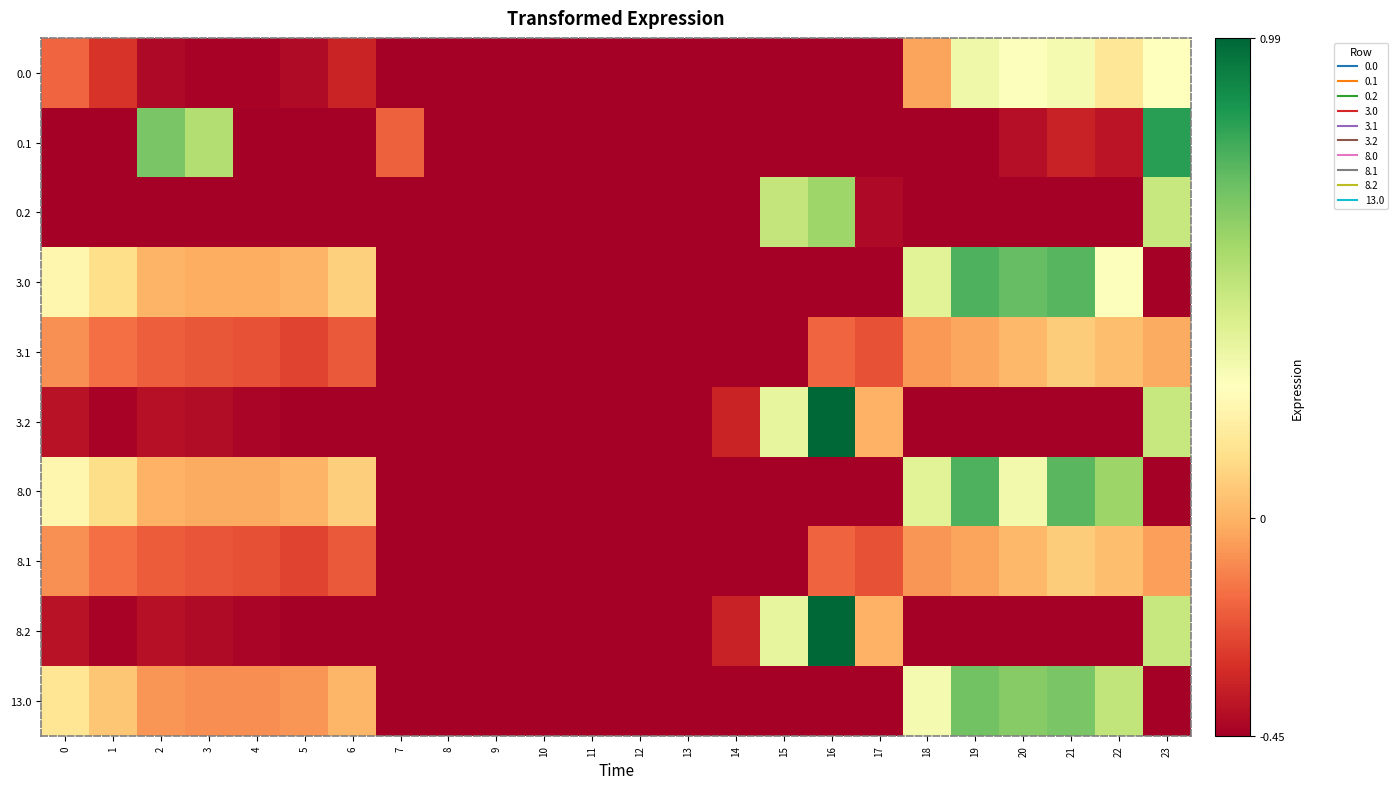

Reading right to left, what are all the values shown in this chart?

0.0: 23=0.3	22=0.2	21=0.3	20=0.3	19=0.3	18=-0.0	17=-0.5	16=-0.5	15=-0.5	14=-0.5	13=-0.5	12=-0.5	11=-0.5	10=-0.5	9=-0.5	8=-0.5	7=-0.5	6=-0.3	5=-0.4	4=-0.4	3=-0.4	2=-0.4	1=-0.3	0=-0.2
0.1: 23=0.8	22=-0.4	21=-0.3	20=-0.4	19=-0.5	18=-0.5	17=-0.5	16=-0.5	15=-0.5	14=-0.5	13=-0.5	12=-0.5	11=-0.5	10=-0.5	9=-0.5	8=-0.5	7=-0.2	6=-0.5	5=-0.5	4=-0.5	3=0.5	2=0.7	1=-0.5	0=-0.5
0.2: 23=0.5	22=-0.5	21=-0.5	20=-0.5	19=-0.5	18=-0.5	17=-0.4	16=0.6	15=0.5	14=-0.5	13=-0.5	12=-0.5	11=-0.5	10=-0.5	9=-0.5	8=-0.5	7=-0.5	6=-0.5	5=-0.5	4=-0.5	3=-0.5	2=-0.5	1=-0.5	0=-0.5
3.0: 23=-0.5	22=0.3	21=0.7	20=0.7	19=0.7	18=0.4	17=-0.5	16=-0.5	15=-0.5	14=-0.5	13=-0.5	12=-0.5	11=-0.5	10=-0.5	9=-0.5	8=-0.5	7=-0.5	6=0.1	5=0.0	4=-0.0	3=-0.0	2=0.0	1=0.1	0=0.2
3.1: 23=-0.0	22=0.0	21=0.1	20=0.0	19=-0.0	18=-0.1	17=-0.2	16=-0.2	15=-0.5	14=-0.5	13=-0.5	12=-0.5	11=-0.5	10=-0.5	9=-0.5	8=-0.5	7=-0.5	6=-0.2	5=-0.3	4=-0.2	3=-0.2	2=-0.2	1=-0.2	0=-0.1
3.2: 23=0.5	22=-0.5	21=-0.5	20=-0.5	19=-0.5	18=-0.5	17=-0.0	16=1.0	15=0.4	14=-0.3	13=-0.5	12=-0.5	11=-0.5	10=-0.5	9=-0.5	8=-0.5	7=-0.5	6=-0.5	5=-0.5	4=-0.4	3=-0.4	2=-0.4	1=-0.4	0=-0.4
8.0: 23=-0.5	22=0.6	21=0.7	20=0.3	19=0.7	18=0.4	17=-0.5	16=-0.5	15=-0.5	14=-0.5	13=-0.5	12=-0.5	11=-0.5	10=-0.5	9=-0.5	8=-0.5	7=-0.5	6=0.1	5=0.0	4=-0.0	3=-0.0	2=-0.0	1=0.1	0=0.2
8.1: 23=-0.0	22=0.0	21=0.1	20=0.0	19=-0.0	18=-0.1	17=-0.2	16=-0.2	15=-0.5	14=-0.5	13=-0.5	12=-0.5	11=-0.5	10=-0.5	9=-0.5	8=-0.5	7=-0.5	6=-0.2	5=-0.3	4=-0.2	3=-0.2	2=-0.2	1=-0.2	0=-0.1
8.2: 23=0.5	22=-0.5	21=-0.5	20=-0.5	19=-0.5	18=-0.5	17=-0.0	16=1.0	15=0.4	14=-0.3	13=-0.5	12=-0.5	11=-0.5	10=-0.5	9=-0.5	8=-0.5	7=-0.5	6=-0.5	5=-0.5	4=-0.4	3=-0.4	2=-0.4	1=-0.4	0=-0.4
13.0: 23=-0.5	22=0.5	21=0.7	20=0.6	19=0.7	18=0.3	17=-0.5	16=-0.5	15=-0.5	14=-0.5	13=-0.5	12=-0.5	11=-0.5	10=-0.5	9=-0.5	8=-0.5	7=-0.5	6=0.0	5=-0.1	4=-0.1	3=-0.1	2=-0.1	1=0.1	0=0.2